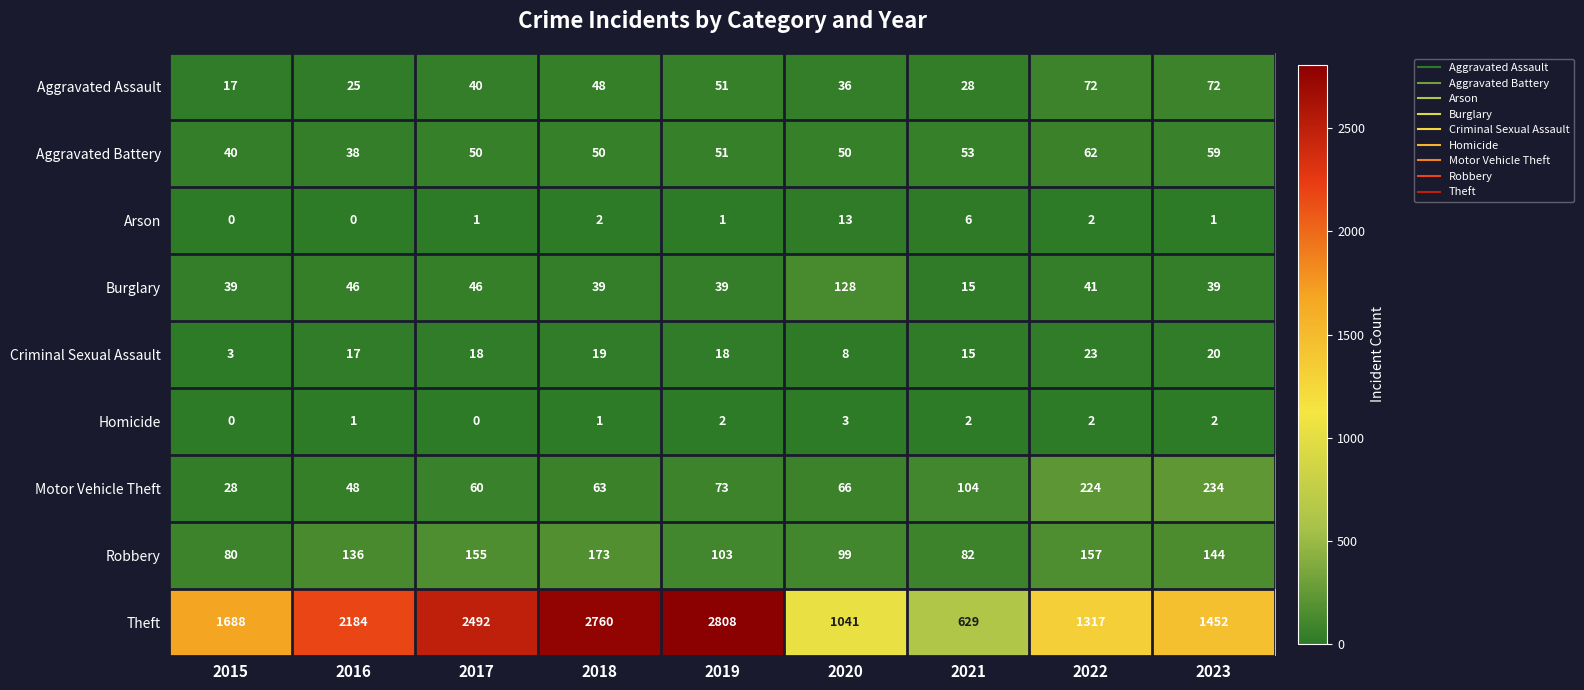

What value does the Burglary series have at 2017, to the nearest 50?

50